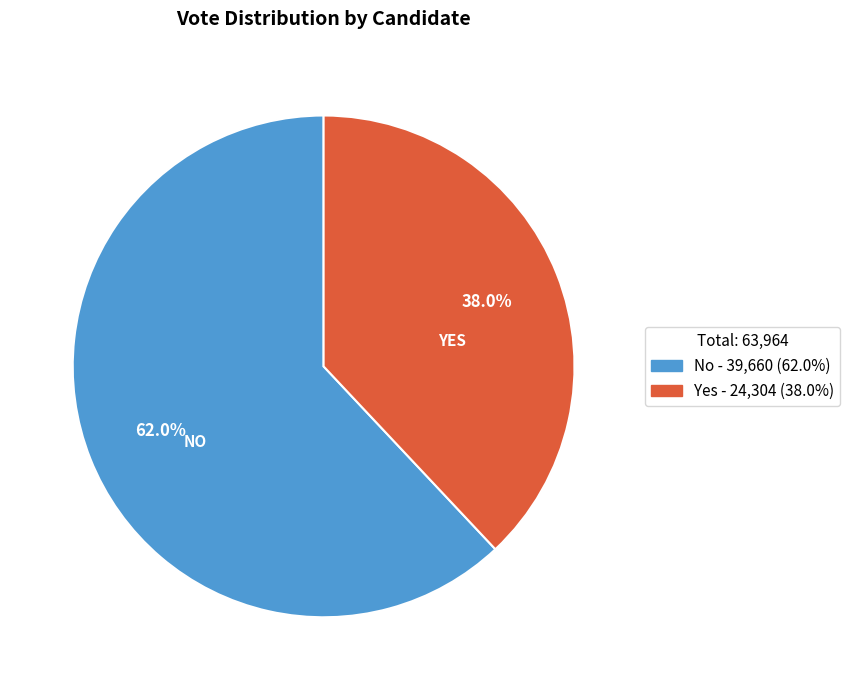

Is there a majority slice in this chart?

Yes